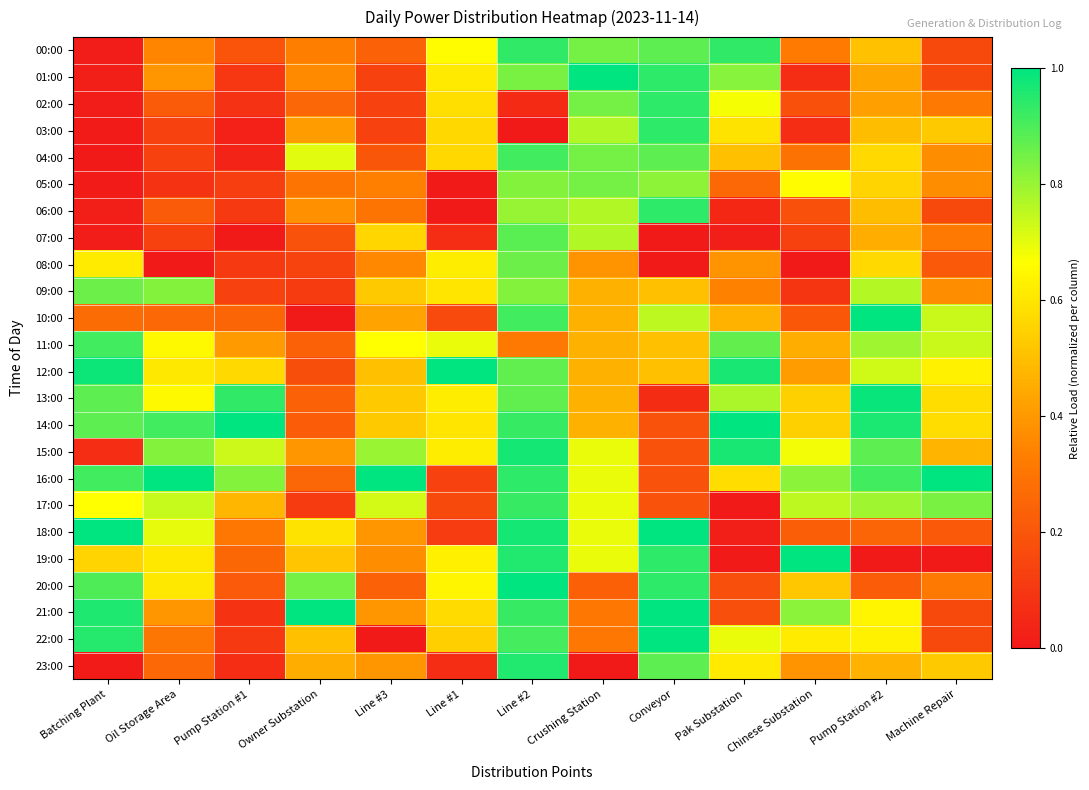

Reading left to right, transcribe all the data shown in this chart.

00:00: Batching Plant=0.0	Oil Storage Area=0.3	Pump Station #1=0.2	Owner Substation=0.3	Line #3=0.2	Line #1=0.7	Line #2=0.9	Crushing Station=0.8	Conveyor=0.9	Pak Substation=0.9	Chinese Substation=0.3	Pump Station #2=0.5	Machine Repair=0.2
01:00: Batching Plant=0.0	Oil Storage Area=0.4	Pump Station #1=0.1	Owner Substation=0.4	Line #3=0.1	Line #1=0.6	Line #2=0.8	Crushing Station=1.0	Conveyor=0.9	Pak Substation=0.8	Chinese Substation=0.1	Pump Station #2=0.4	Machine Repair=0.2
02:00: Batching Plant=0.0	Oil Storage Area=0.2	Pump Station #1=0.1	Owner Substation=0.2	Line #3=0.1	Line #1=0.6	Line #2=0.1	Crushing Station=0.8	Conveyor=0.9	Pak Substation=0.7	Chinese Substation=0.2	Pump Station #2=0.4	Machine Repair=0.3
03:00: Batching Plant=0.0	Oil Storage Area=0.1	Pump Station #1=0.0	Owner Substation=0.4	Line #3=0.1	Line #1=0.6	Line #2=0.0	Crushing Station=0.8	Conveyor=0.9	Pak Substation=0.6	Chinese Substation=0.1	Pump Station #2=0.5	Machine Repair=0.5
04:00: Batching Plant=0.0	Oil Storage Area=0.1	Pump Station #1=0.0	Owner Substation=0.7	Line #3=0.2	Line #1=0.6	Line #2=0.9	Crushing Station=0.8	Conveyor=0.9	Pak Substation=0.5	Chinese Substation=0.3	Pump Station #2=0.6	Machine Repair=0.4
05:00: Batching Plant=0.0	Oil Storage Area=0.1	Pump Station #1=0.1	Owner Substation=0.3	Line #3=0.3	Line #1=0.0	Line #2=0.8	Crushing Station=0.8	Conveyor=0.8	Pak Substation=0.3	Chinese Substation=0.7	Pump Station #2=0.6	Machine Repair=0.4
06:00: Batching Plant=0.0	Oil Storage Area=0.2	Pump Station #1=0.1	Owner Substation=0.4	Line #3=0.3	Line #1=0.0	Line #2=0.8	Crushing Station=0.8	Conveyor=0.9	Pak Substation=0.0	Chinese Substation=0.2	Pump Station #2=0.5	Machine Repair=0.2
07:00: Batching Plant=0.0	Oil Storage Area=0.1	Pump Station #1=0.0	Owner Substation=0.2	Line #3=0.6	Line #1=0.1	Line #2=0.9	Crushing Station=0.8	Conveyor=0.0	Pak Substation=0.0	Chinese Substation=0.1	Pump Station #2=0.5	Machine Repair=0.3
08:00: Batching Plant=0.6	Oil Storage Area=0.0	Pump Station #1=0.1	Owner Substation=0.1	Line #3=0.4	Line #1=0.6	Line #2=0.9	Crushing Station=0.4	Conveyor=0.0	Pak Substation=0.4	Chinese Substation=0.0	Pump Station #2=0.6	Machine Repair=0.2
09:00: Batching Plant=0.9	Oil Storage Area=0.8	Pump Station #1=0.1	Owner Substation=0.1	Line #3=0.5	Line #1=0.6	Line #2=0.8	Crushing Station=0.5	Conveyor=0.5	Pak Substation=0.3	Chinese Substation=0.1	Pump Station #2=0.8	Machine Repair=0.4
10:00: Batching Plant=0.3	Oil Storage Area=0.3	Pump Station #1=0.2	Owner Substation=0.0	Line #3=0.4	Line #1=0.2	Line #2=0.9	Crushing Station=0.5	Conveyor=0.8	Pak Substation=0.5	Chinese Substation=0.2	Pump Station #2=1.0	Machine Repair=0.7
11:00: Batching Plant=0.9	Oil Storage Area=0.7	Pump Station #1=0.4	Owner Substation=0.2	Line #3=0.7	Line #1=0.7	Line #2=0.3	Crushing Station=0.5	Conveyor=0.5	Pak Substation=0.9	Chinese Substation=0.5	Pump Station #2=0.8	Machine Repair=0.7
12:00: Batching Plant=1.0	Oil Storage Area=0.6	Pump Station #1=0.6	Owner Substation=0.2	Line #3=0.5	Line #1=1.0	Line #2=0.9	Crushing Station=0.5	Conveyor=0.5	Pak Substation=1.0	Chinese Substation=0.4	Pump Station #2=0.7	Machine Repair=0.6
13:00: Batching Plant=0.9	Oil Storage Area=0.7	Pump Station #1=0.9	Owner Substation=0.2	Line #3=0.5	Line #1=0.6	Line #2=0.9	Crushing Station=0.5	Conveyor=0.1	Pak Substation=0.8	Chinese Substation=0.5	Pump Station #2=1.0	Machine Repair=0.6
14:00: Batching Plant=0.9	Oil Storage Area=0.9	Pump Station #1=1.0	Owner Substation=0.2	Line #3=0.5	Line #1=0.6	Line #2=0.9	Crushing Station=0.5	Conveyor=0.2	Pak Substation=1.0	Chinese Substation=0.5	Pump Station #2=1.0	Machine Repair=0.6
15:00: Batching Plant=0.1	Oil Storage Area=0.8	Pump Station #1=0.7	Owner Substation=0.4	Line #3=0.8	Line #1=0.6	Line #2=1.0	Crushing Station=0.7	Conveyor=0.2	Pak Substation=1.0	Chinese Substation=0.7	Pump Station #2=0.9	Machine Repair=0.5
16:00: Batching Plant=0.9	Oil Storage Area=1.0	Pump Station #1=0.8	Owner Substation=0.2	Line #3=1.0	Line #1=0.1	Line #2=0.9	Crushing Station=0.7	Conveyor=0.2	Pak Substation=0.6	Chinese Substation=0.8	Pump Station #2=0.9	Machine Repair=1.0
17:00: Batching Plant=0.7	Oil Storage Area=0.7	Pump Station #1=0.5	Owner Substation=0.1	Line #3=0.7	Line #1=0.2	Line #2=0.9	Crushing Station=0.7	Conveyor=0.2	Pak Substation=0.0	Chinese Substation=0.8	Pump Station #2=0.8	Machine Repair=0.8
18:00: Batching Plant=1.0	Oil Storage Area=0.7	Pump Station #1=0.3	Owner Substation=0.6	Line #3=0.4	Line #1=0.1	Line #2=1.0	Crushing Station=0.7	Conveyor=1.0	Pak Substation=0.0	Chinese Substation=0.2	Pump Station #2=0.2	Machine Repair=0.2
19:00: Batching Plant=0.6	Oil Storage Area=0.6	Pump Station #1=0.3	Owner Substation=0.5	Line #3=0.4	Line #1=0.6	Line #2=1.0	Crushing Station=0.7	Conveyor=0.9	Pak Substation=0.0	Chinese Substation=1.0	Pump Station #2=0.0	Machine Repair=0.0
20:00: Batching Plant=0.9	Oil Storage Area=0.6	Pump Station #1=0.2	Owner Substation=0.8	Line #3=0.2	Line #1=0.6	Line #2=1.0	Crushing Station=0.2	Conveyor=0.9	Pak Substation=0.2	Chinese Substation=0.5	Pump Station #2=0.2	Machine Repair=0.3
21:00: Batching Plant=1.0	Oil Storage Area=0.4	Pump Station #1=0.1	Owner Substation=1.0	Line #3=0.4	Line #1=0.6	Line #2=0.9	Crushing Station=0.3	Conveyor=1.0	Pak Substation=0.2	Chinese Substation=0.8	Pump Station #2=0.6	Machine Repair=0.2
22:00: Batching Plant=1.0	Oil Storage Area=0.3	Pump Station #1=0.1	Owner Substation=0.5	Line #3=0.0	Line #1=0.5	Line #2=0.9	Crushing Station=0.3	Conveyor=1.0	Pak Substation=0.7	Chinese Substation=0.6	Pump Station #2=0.6	Machine Repair=0.2
23:00: Batching Plant=0.0	Oil Storage Area=0.3	Pump Station #1=0.1	Owner Substation=0.5	Line #3=0.4	Line #1=0.1	Line #2=1.0	Crushing Station=0.0	Conveyor=0.9	Pak Substation=0.6	Chinese Substation=0.4	Pump Station #2=0.5	Machine Repair=0.5